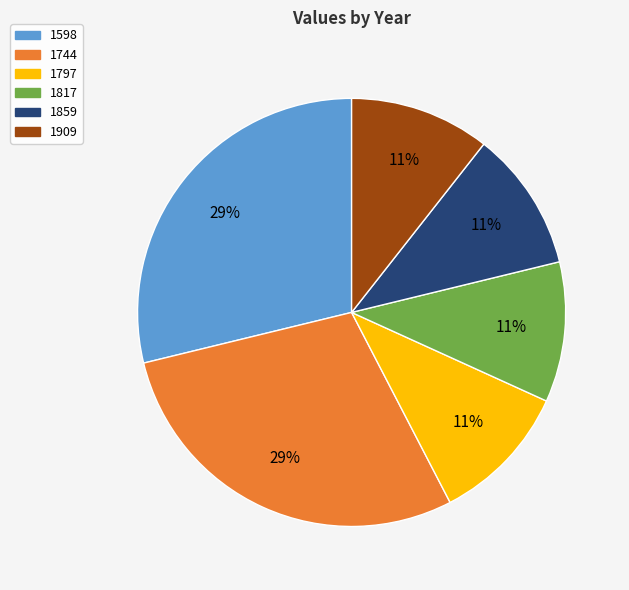

True or false: 1744 accounts for 37% of the total.

False